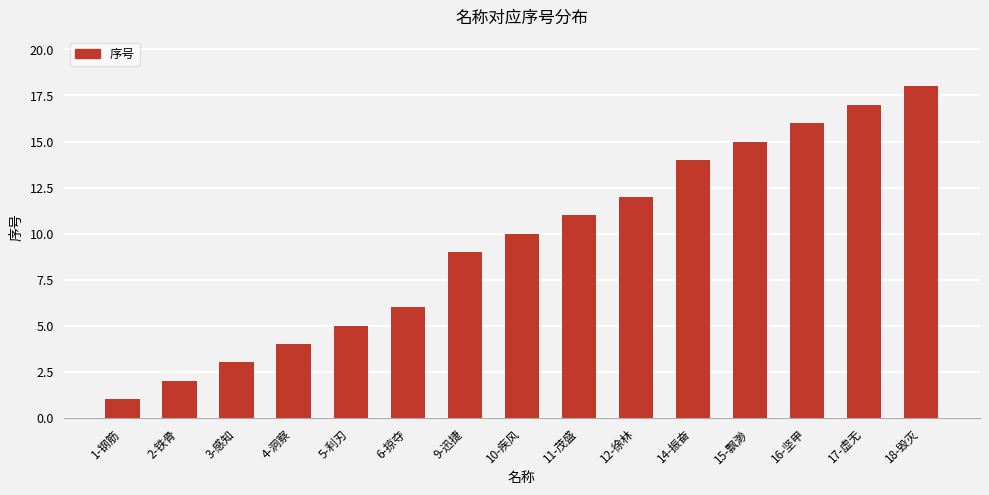

Does the chart contain any negative values?

No